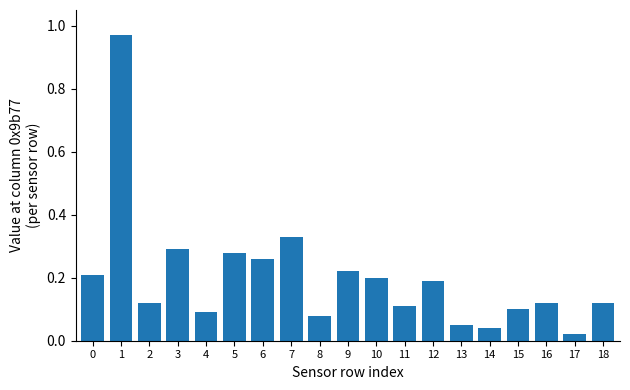

Between 15 and 9, which is larger?

9